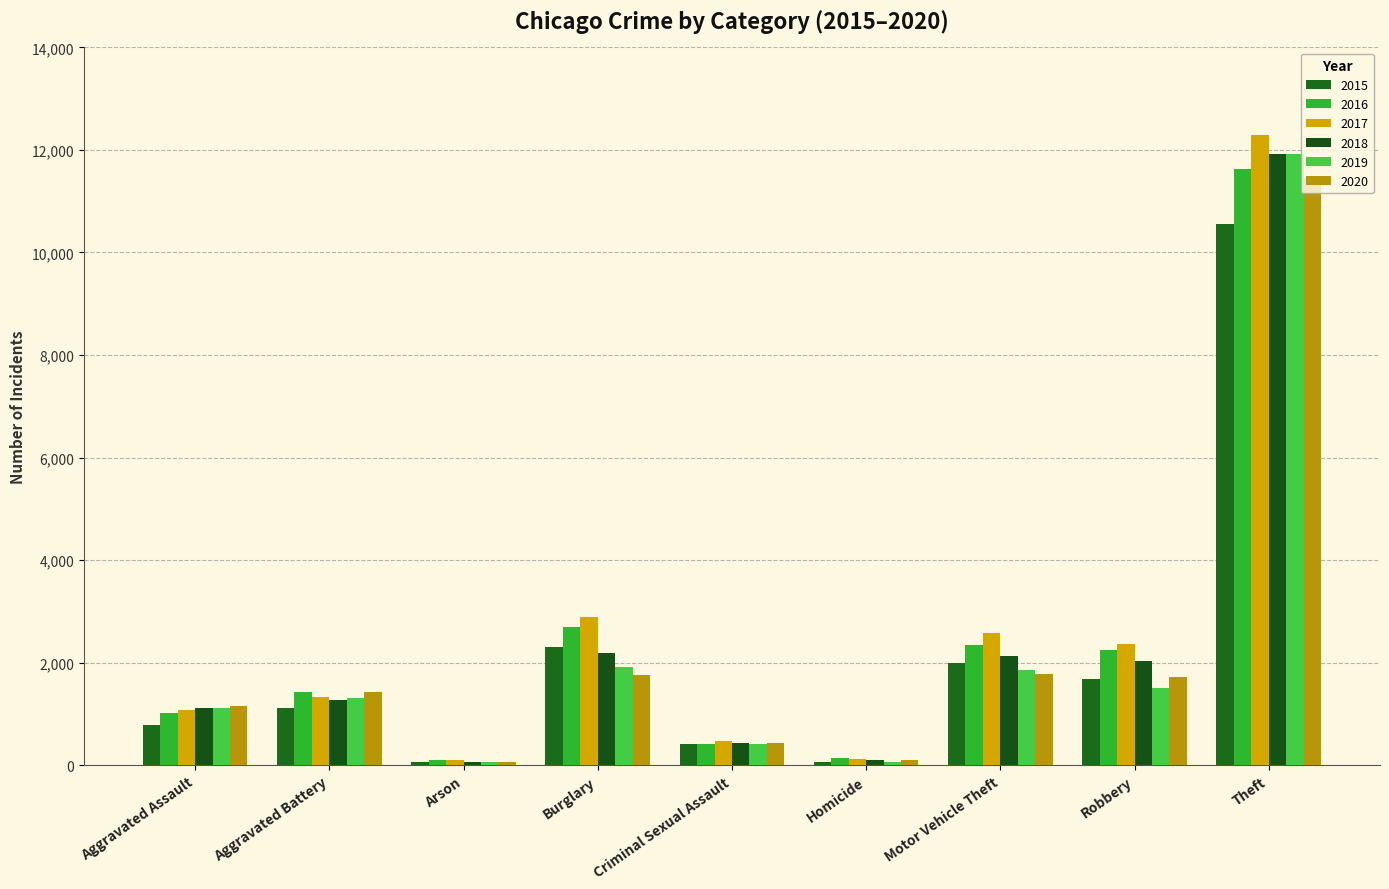

What is the difference between the 2016 values at Arson and Burglary?

2604